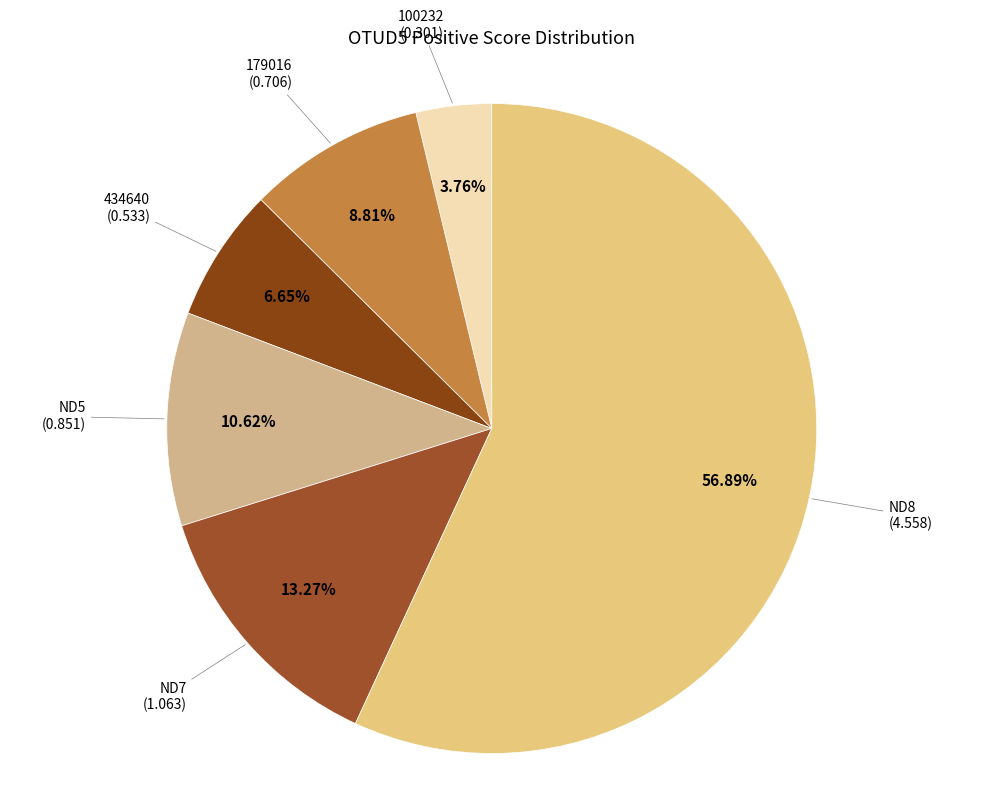

Which has a higher value, ND5 (0.851) or 100232 (0.301)?

ND5 (0.851)